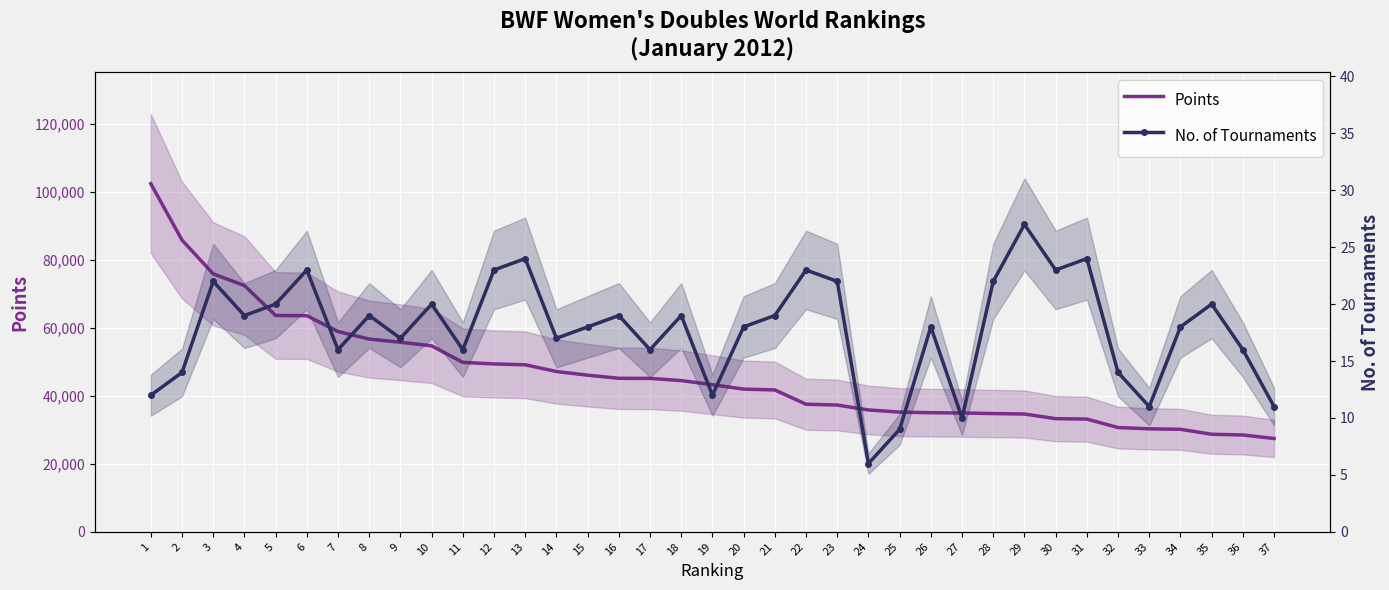

Reading left to right, list all the values displayed in this chart.

Points: 1=102354.9	2=85778.2	3=75840.0	4=72410.0	5=63604.7	6=63545.0	7=58885.9	8=56679.7	9=55742.5	10=54680.0	11=49820.0	12=49361.2	13=49112.2	14=47132.7	15=46058.7	16=45135.0	17=45110.0	18=44467.9	19=43260.0	20=41960.0	21=41709.0	22=37516.1	23=37279.0	24=35830.0	25=35200.0	26=35020.0	27=34940.0	28=34770.0	29=34640.0	30=33270.0	31=33141.5	32=30660.0	33=30280.0	34=30139.4	35=28690.0	36=28469.1	37=27440.0
No. of Tournaments: 1=12.0	2=14.0	3=22.0	4=19.0	5=20.0	6=23.0	7=16.0	8=19.0	9=17.0	10=20.0	11=16.0	12=23.0	13=24.0	14=17.0	15=18.0	16=19.0	17=16.0	18=19.0	19=12.0	20=18.0	21=19.0	22=23.0	23=22.0	24=6.0	25=9.0	26=18.0	27=10.0	28=22.0	29=27.0	30=23.0	31=24.0	32=14.0	33=11.0	34=18.0	35=20.0	36=16.0	37=11.0